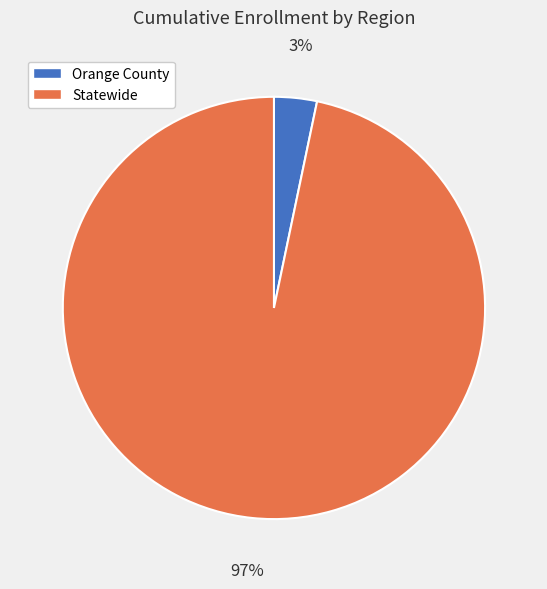

How many segments does this pie chart have?

2